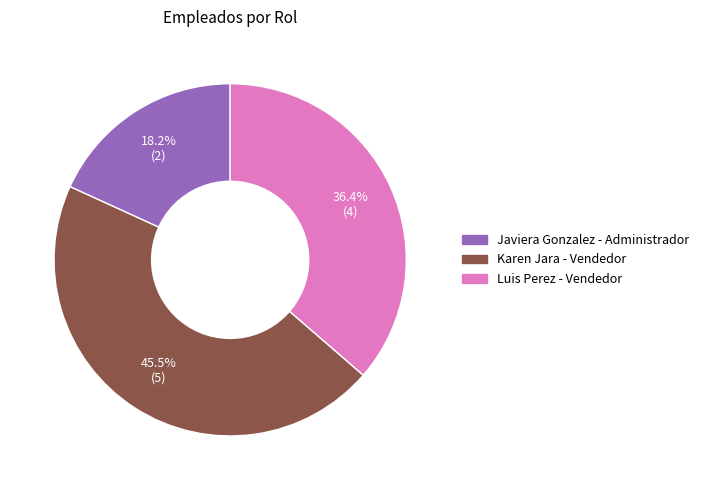

Combined, do Karen Jara - Vendedor and Javiera Gonzalez - Administrador account for over 50%?

Yes